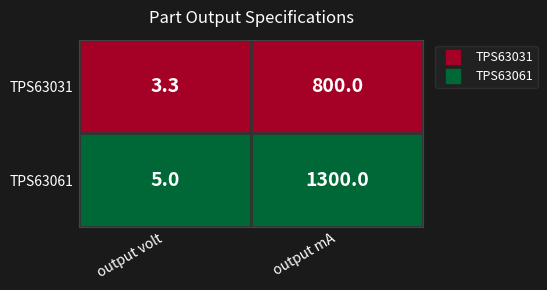

Which series has the largest total across all categories?

TPS63061